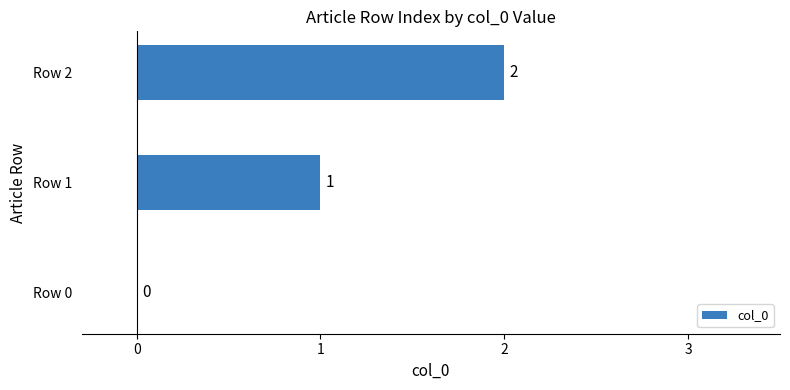

What is the sum of the values at Row 2 and Row 1?

3